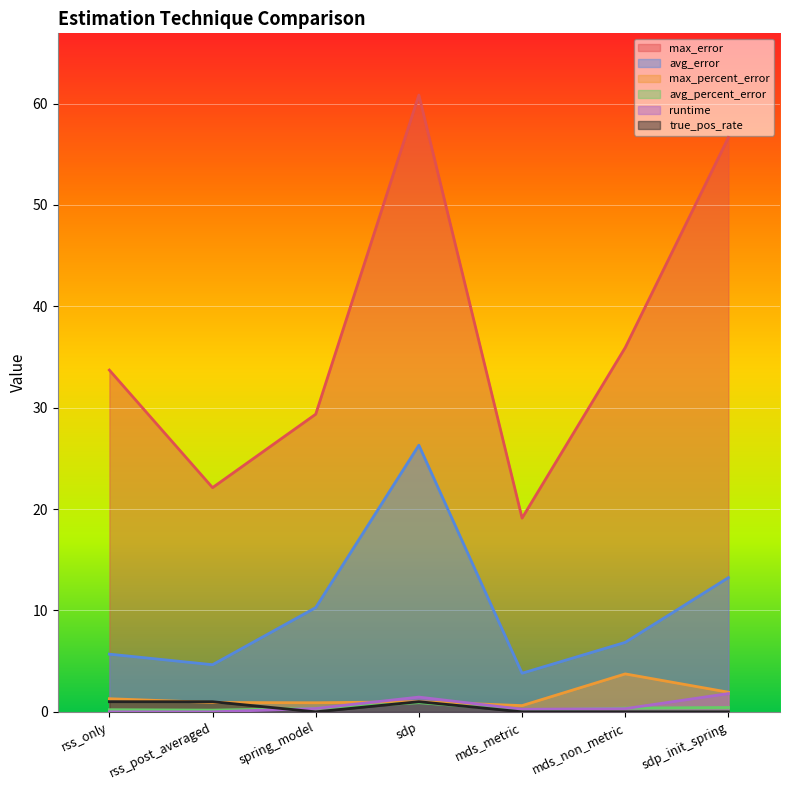

What is the difference between the maximum and second lowest values in the true_pos_rate series?

1.0